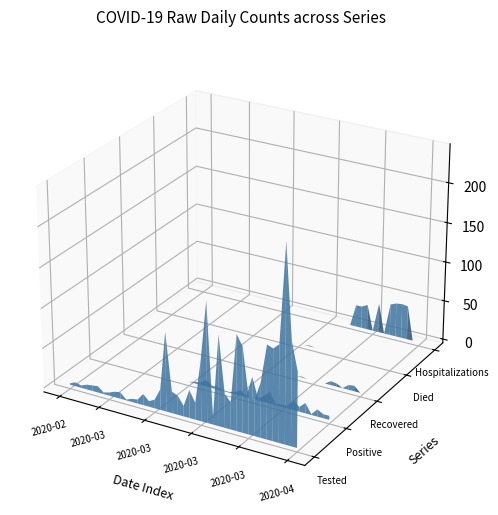

Reading left to right, extract all data points from this chart.

Tested_Raw: 2	5	3	6	7	8	2	4	7	8	1	4	5	14	7	11	26	99	27	24	13	35	21	77	150	10	113	42	34	119	106	46	45	69	116	113	120	243	128	93
Positive_Raw: 0	0	0	0	0	0	0	0	0	0	0	0	0	0	0	0	2	3	8	3	3	1	1	3	7	2	28	2	8	15	2	3	3	12	6	13	1	9	5	5
Recovered_Raw: 0	0	0	0	0	0	0	0	0	0	0	0	0	0	0	0	0	0	0	0	0	0	0	0	0	0	0	0	0	1	0	0	0	0	5	4	0	6	7	0
Died_Raw: 0	0	0	0	0	0	0	0	0	0	0	0	0	0	0	0	0	0	0	0	0	0	0	0	0	1	0	0	0	0	0	0	0	0	0	0	0	0	0	0
Hospitalizations_Raw: 0	0	0	0	0	0	0	0	0	0	0	0	0	0	0	0	0	0	0	0	0	0	0	0	0	0	0	0	28	28	32	0	37	0	40	43	44	43	0	0